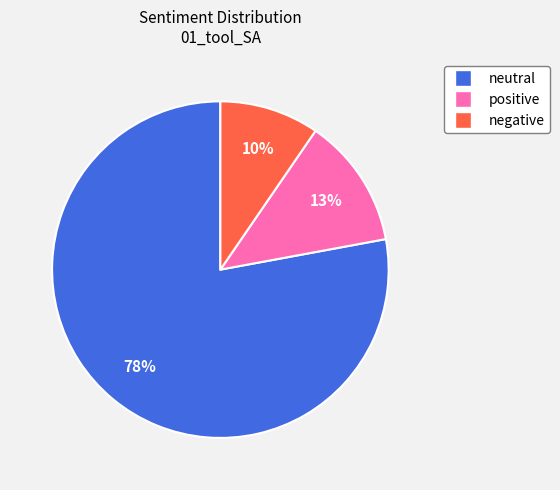

To the nearest percent, what portion does negative represent?

10%